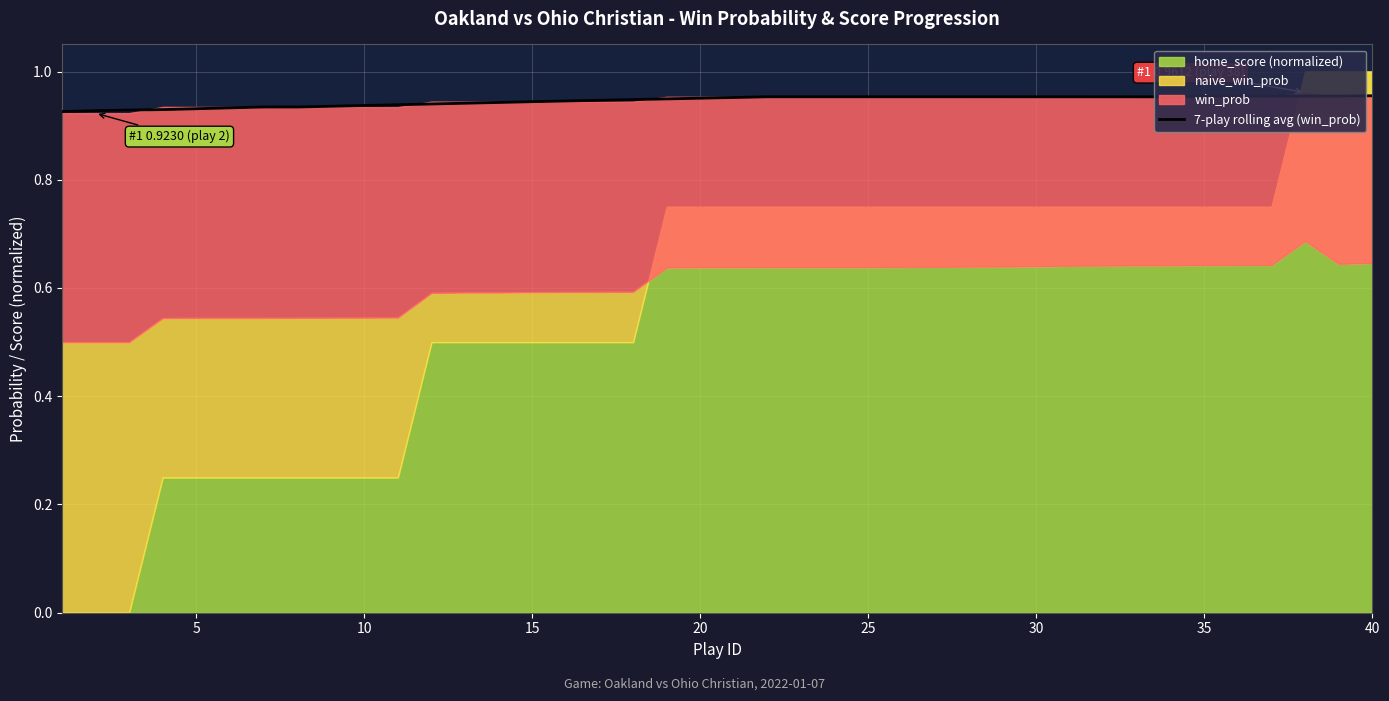

The chart shows a value of 1.0 at 30. True or false?

True